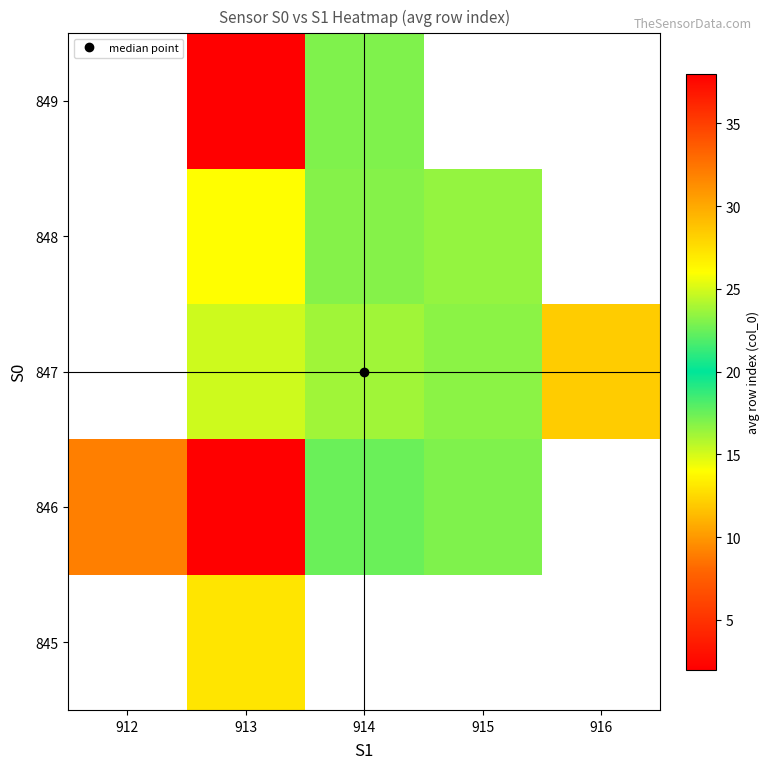

Count the number of data series in this chart.

5